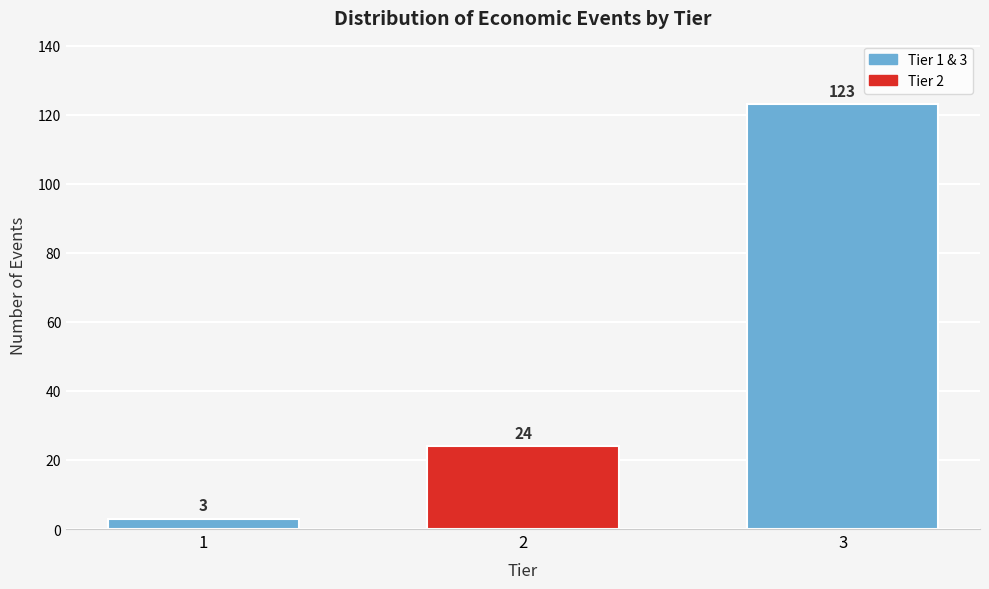

Reading left to right, what are all the values shown in this chart?

3	24	123